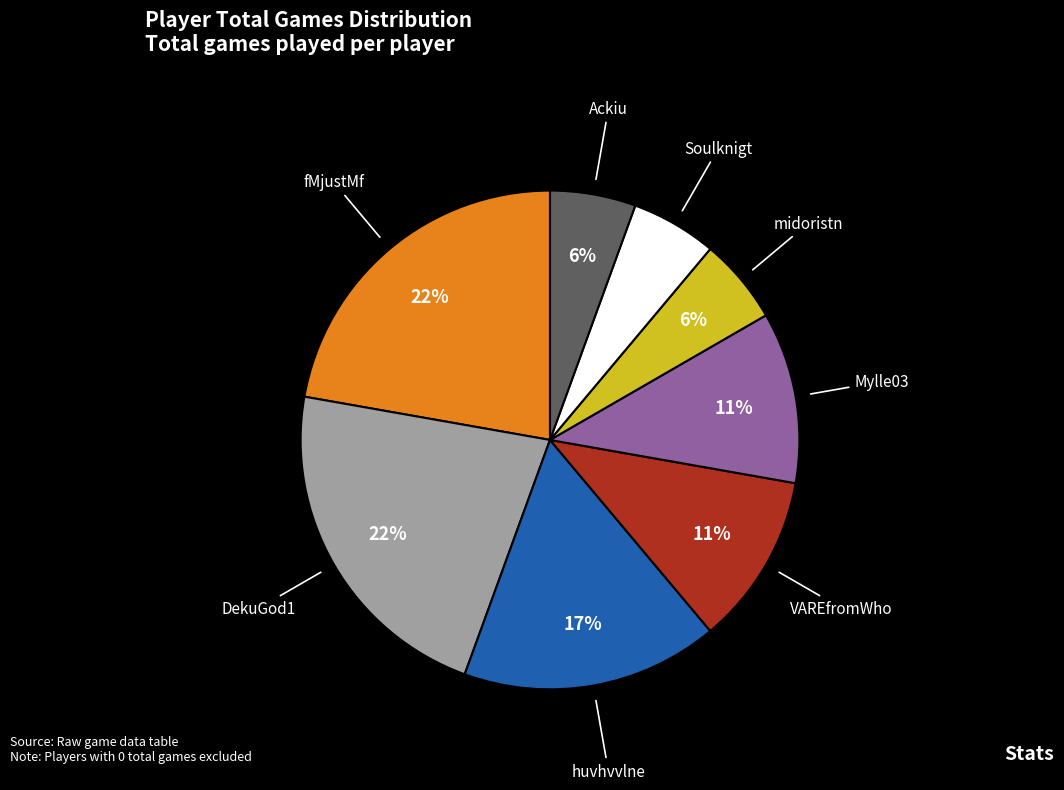

To the nearest percent, what is the difference between the Soulknigt and huvhvvlne slice percentages?

11%